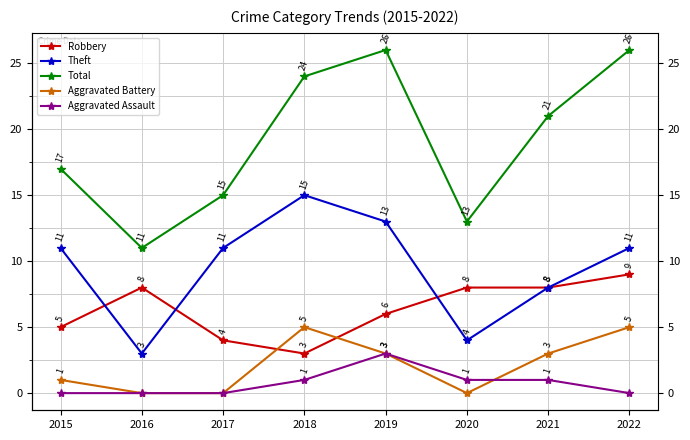

At which label does Aggravated Battery reach its peak?

2018